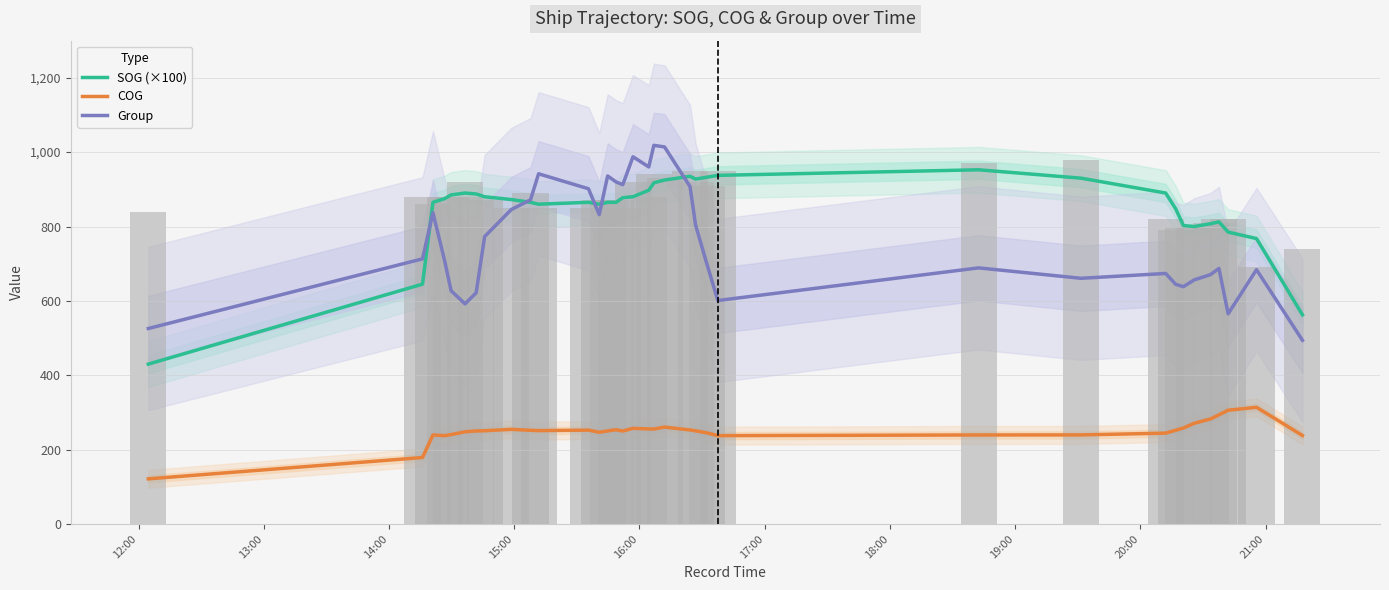

What position from the left is 18:00?

7